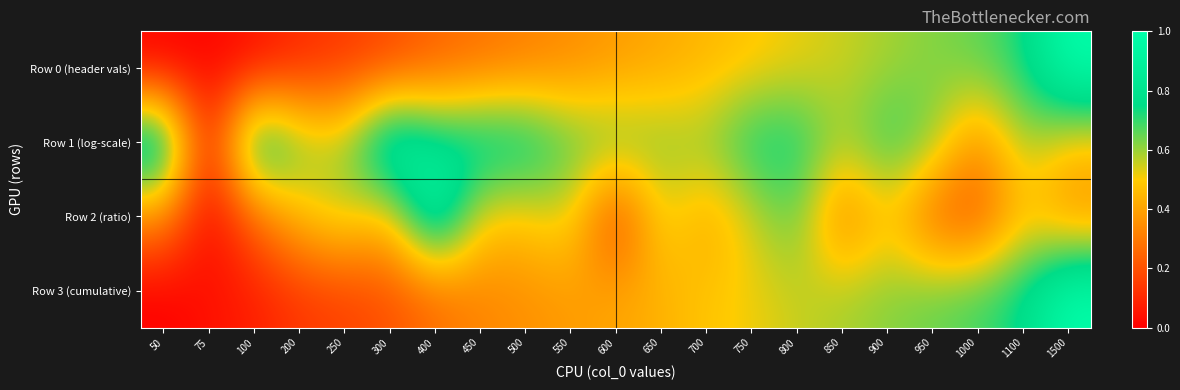

Which series changed the most between 75 and 800?

Row 1 (log-scale)